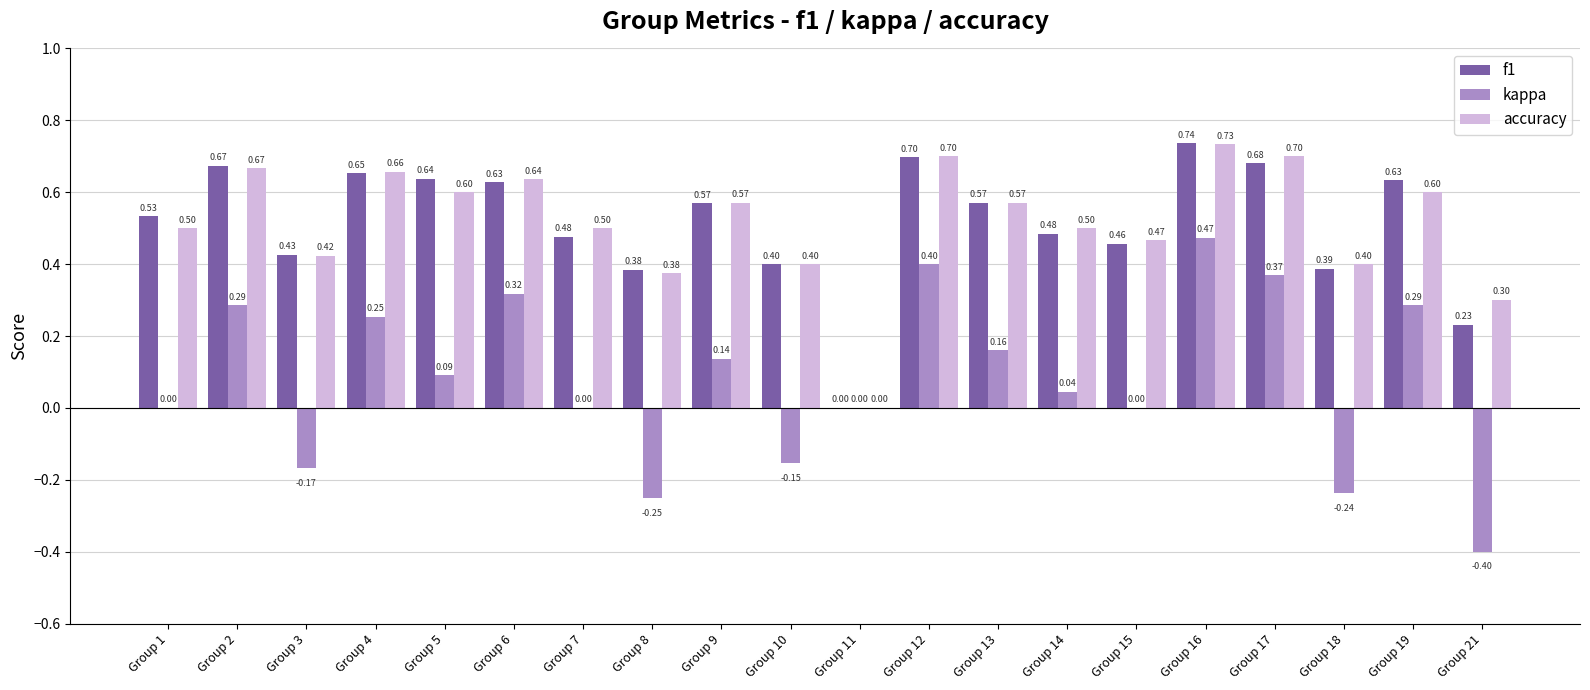

How many data points does each series have?

20